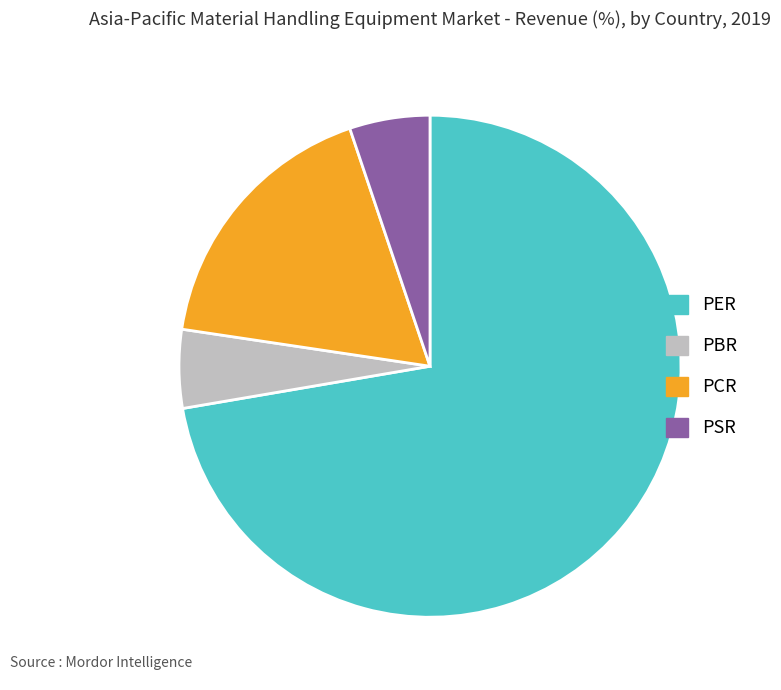

Does any single category account for the majority?

Yes